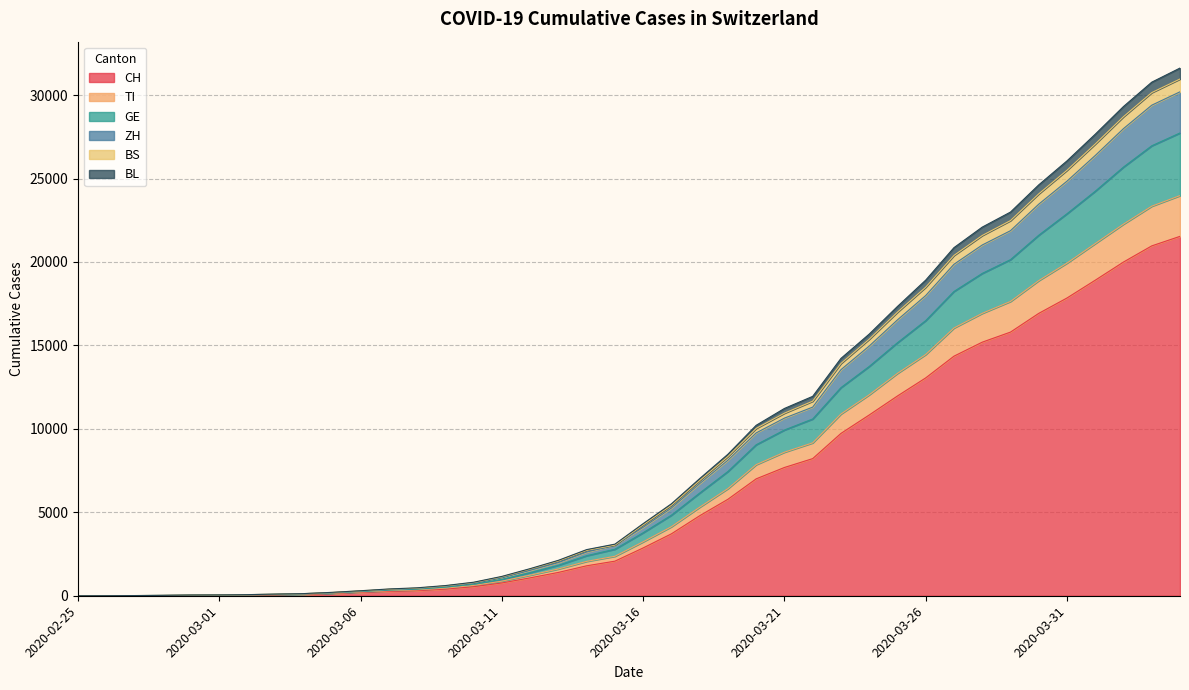

What is the label of the 17th point from the left?

2020-03-12